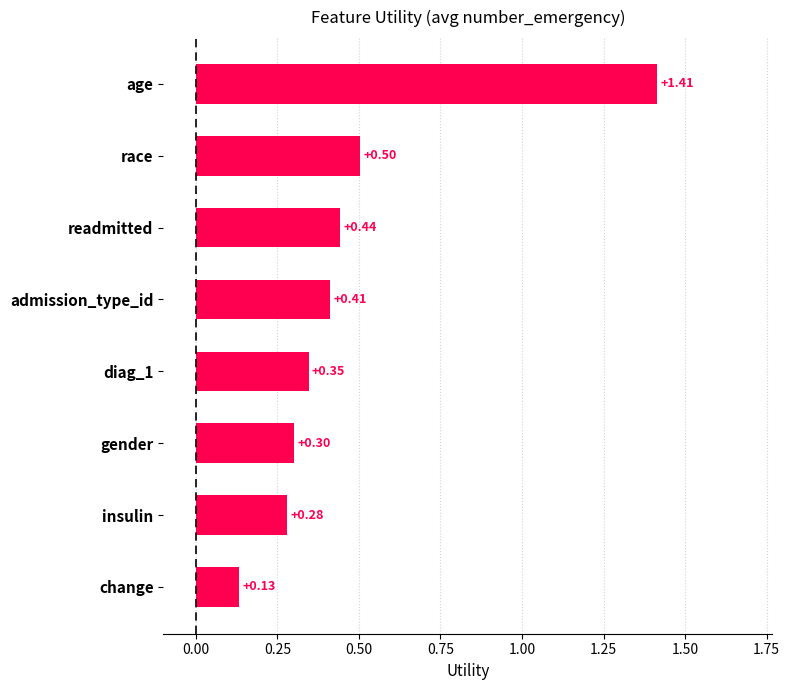

Where is the data nearest to the value 0?

change